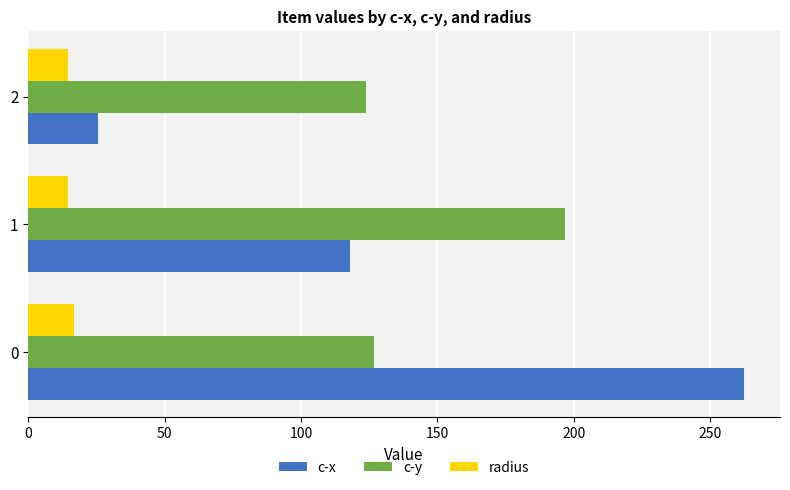

The value of c-y at 2 is 211.7. True or false?

False